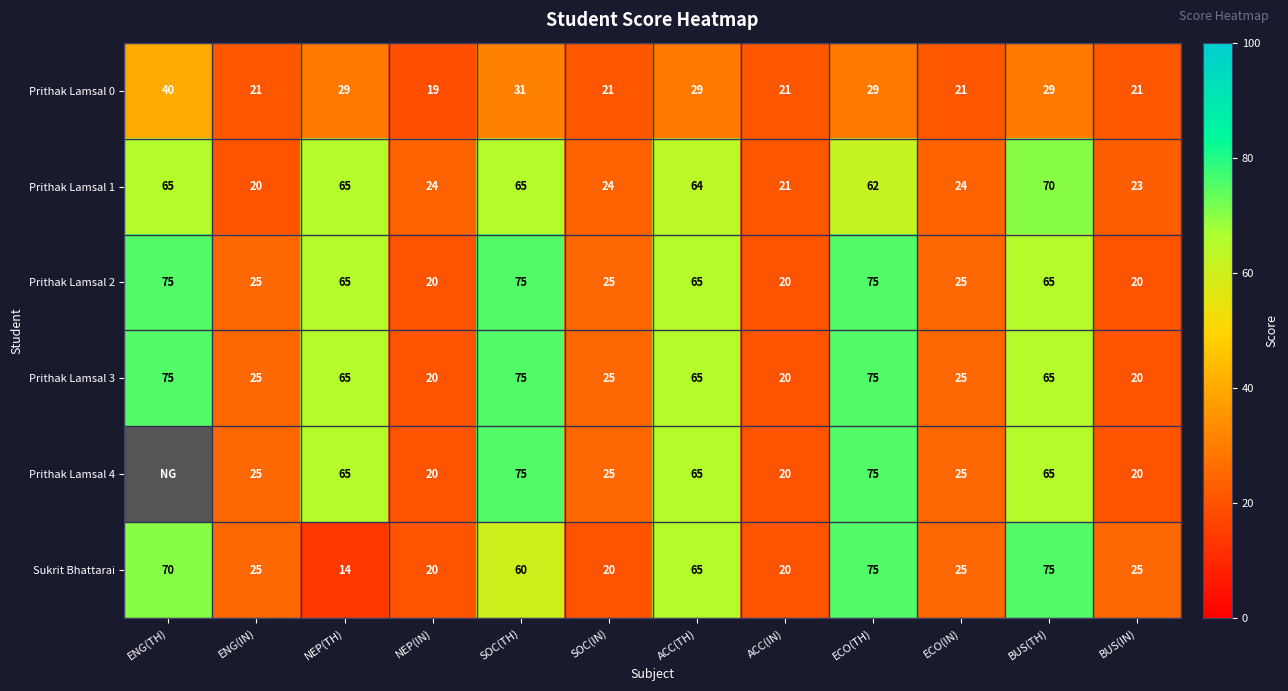

What is the maximum value shown in the chart?

75.0